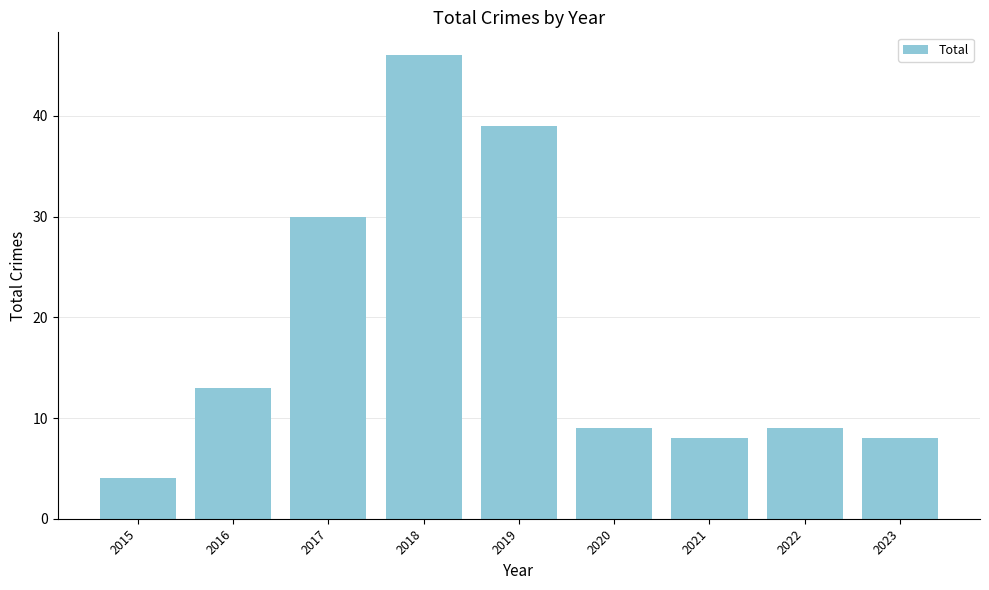

Are the bars grouped side by side (vs. stacked)?

No